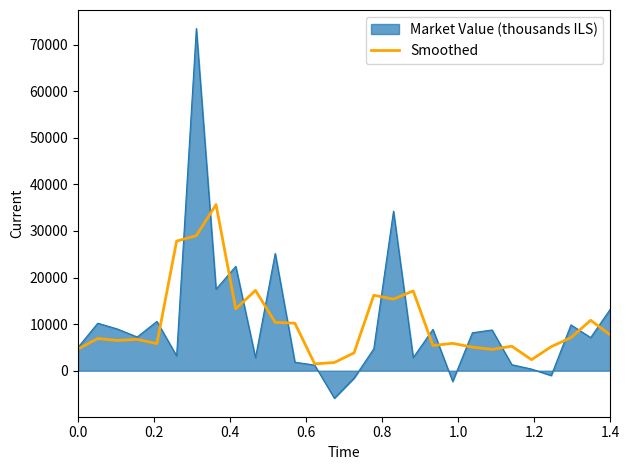

What is the greatest value displayed?

73446.0